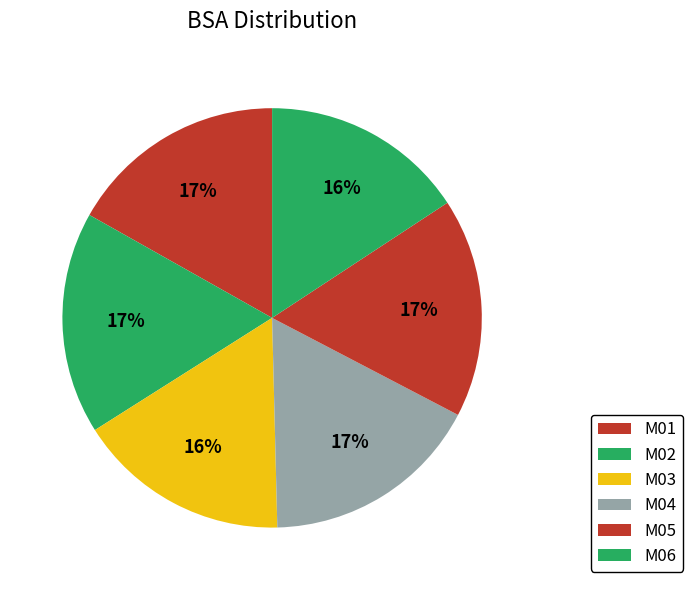

Which category has the biggest portion of the pie?

M02